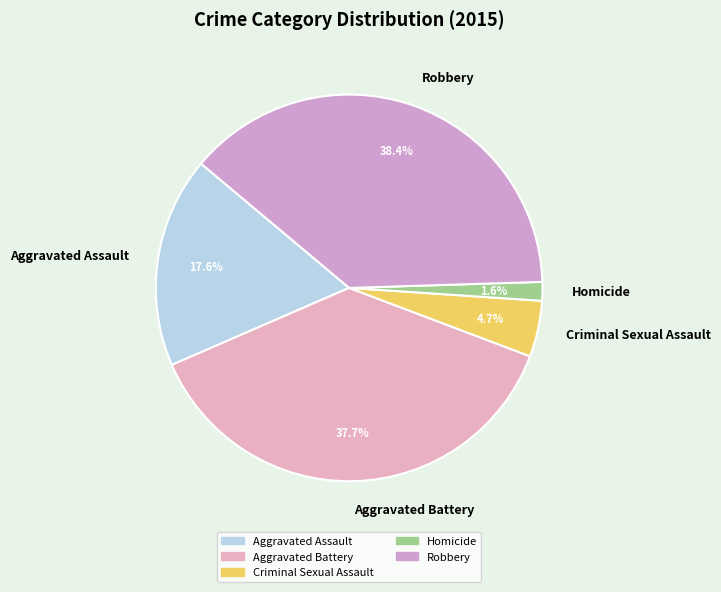

How many segments does this pie chart have?

5